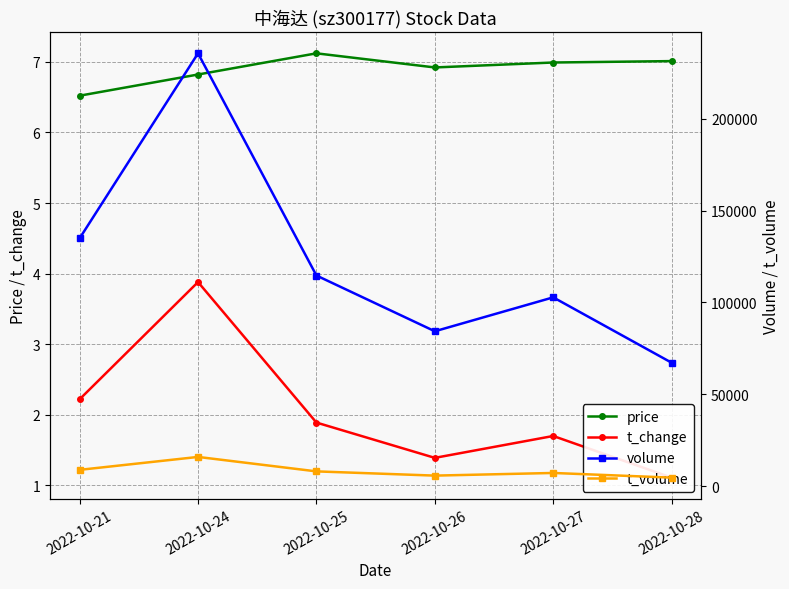

What is the total value across all series at 2022-10-28?

71960.1